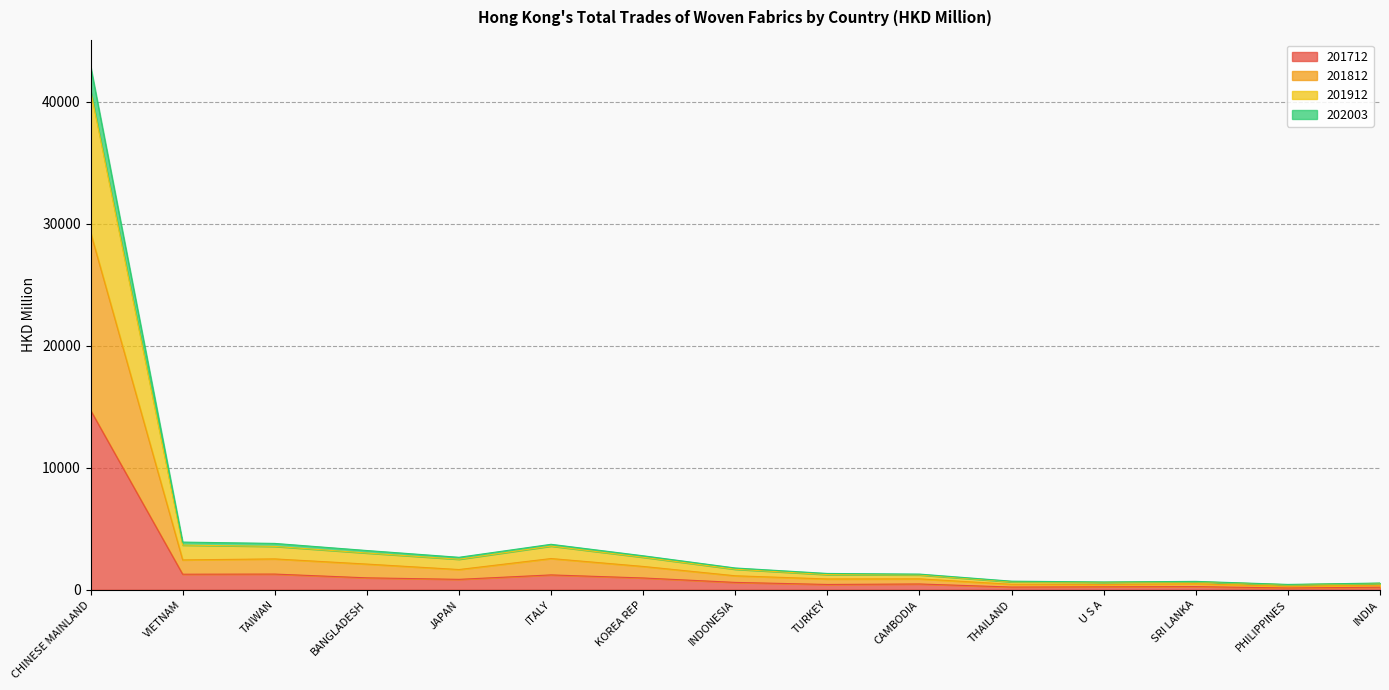

At which category is the sum across all series the highest?

CHINESE MAINLAND